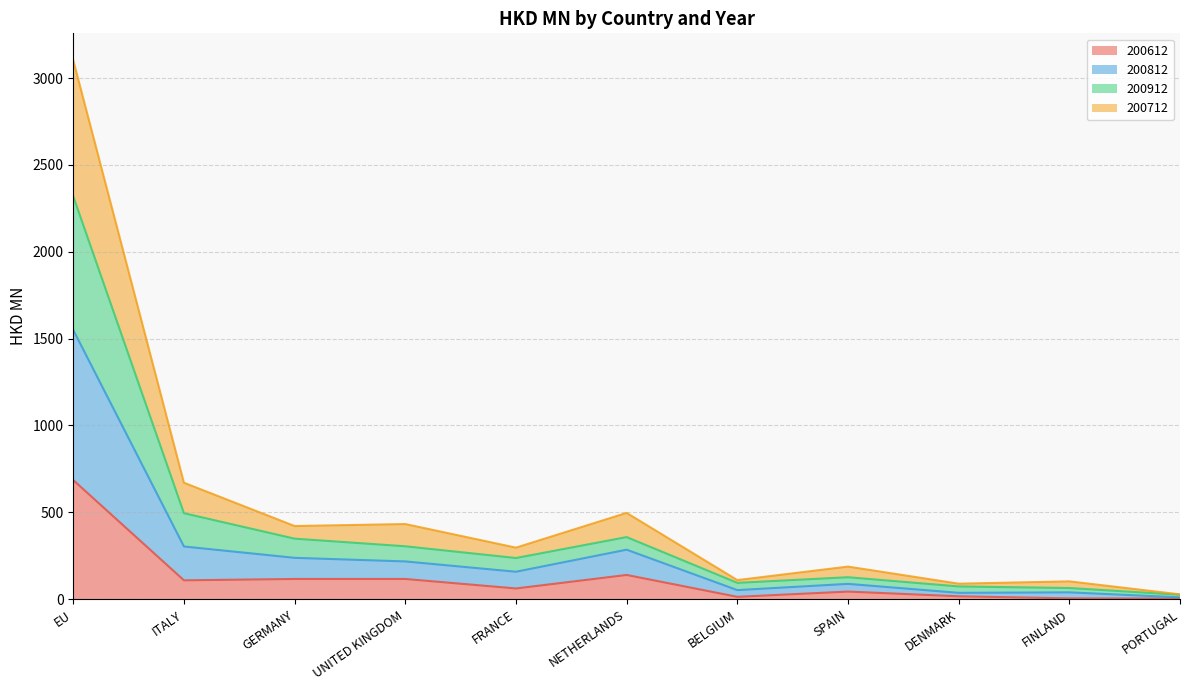

What are all the series names shown in the legend?

200612, 200812, 200912, 200712